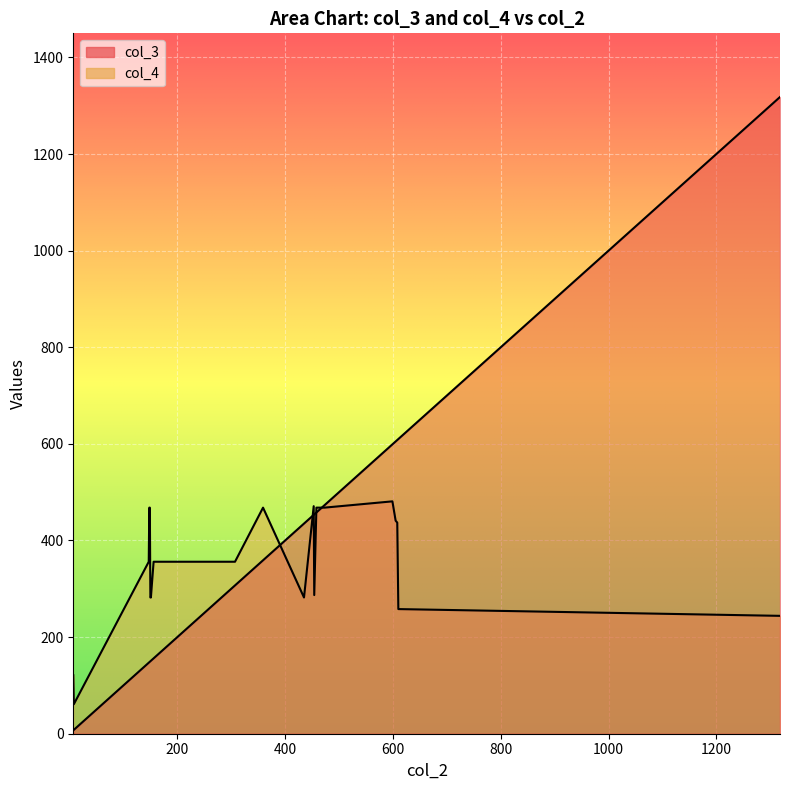

Which category has the lowest value across all series?

8